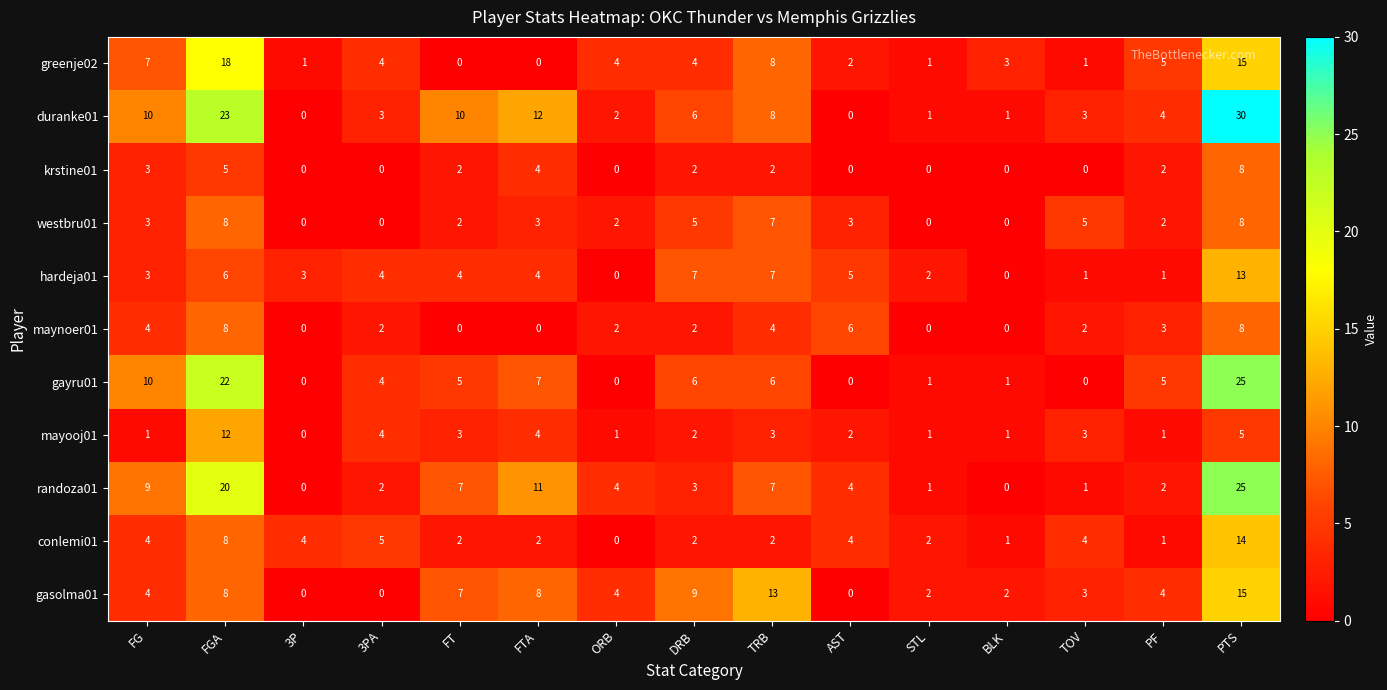

What is the sum of the randoza01 values at ORB and 3PA?

6